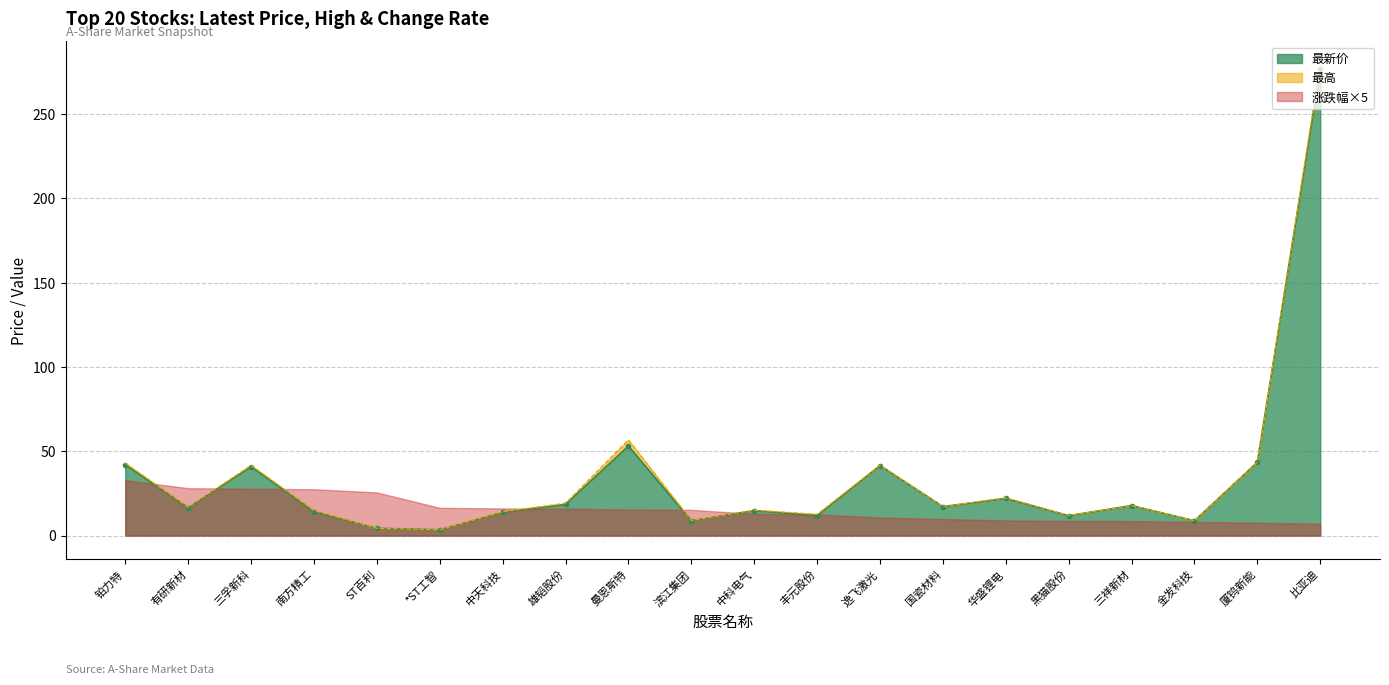

True or false: 最新价 and 最高 cross at least once.

False